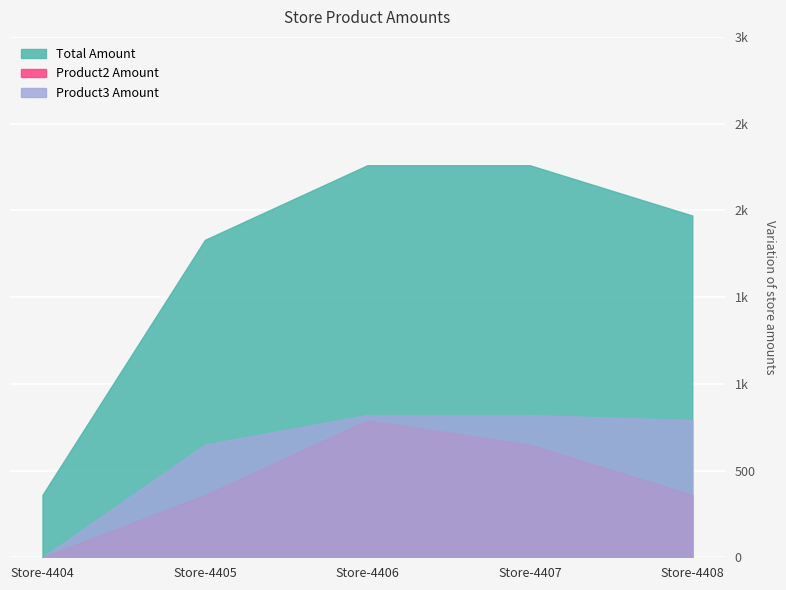

Does the chart display data point markers on the line(s)?

No